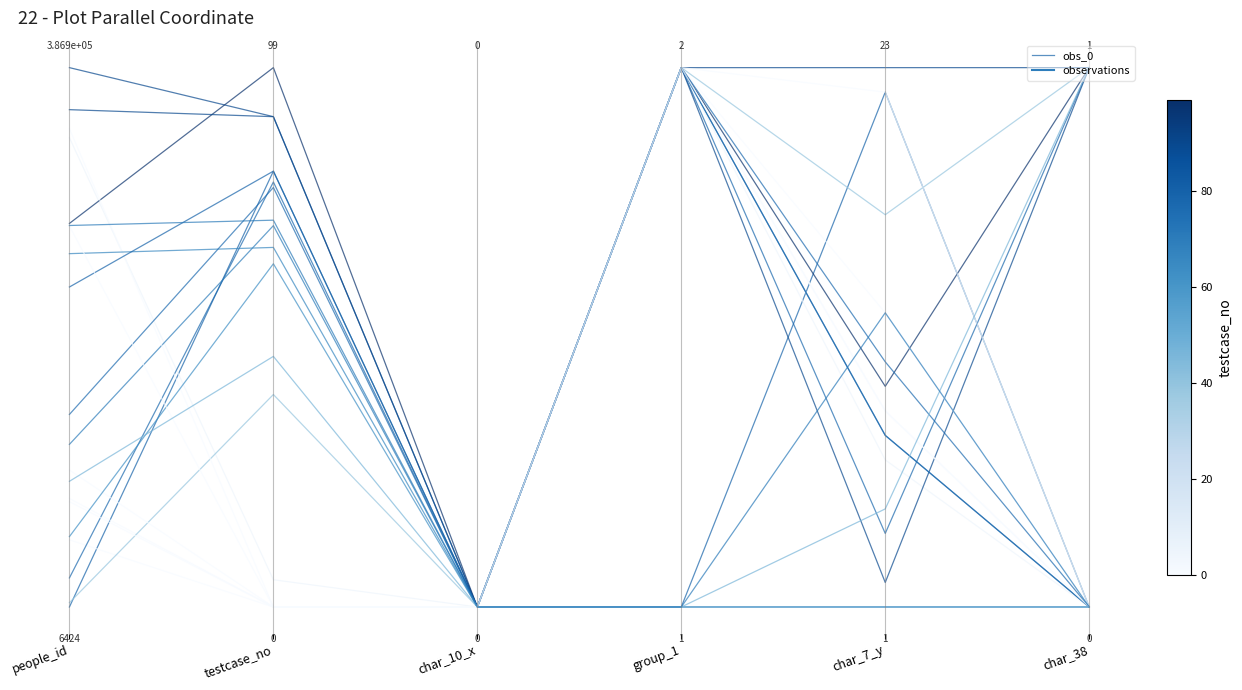

True or false: the data has more than 2 interior local peaks.

False